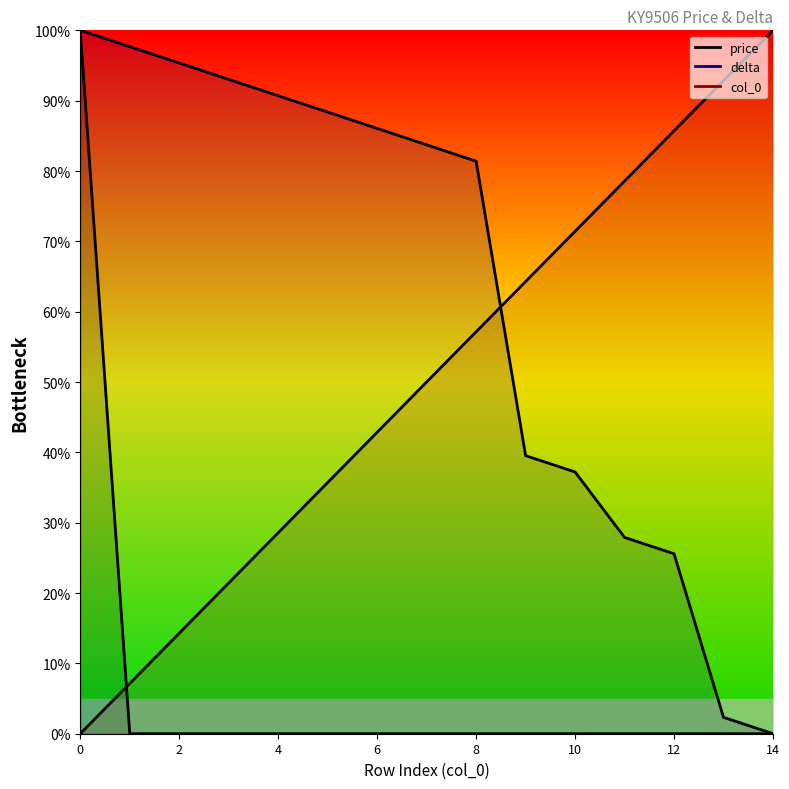

Which has a higher value, 10 or 2?

10